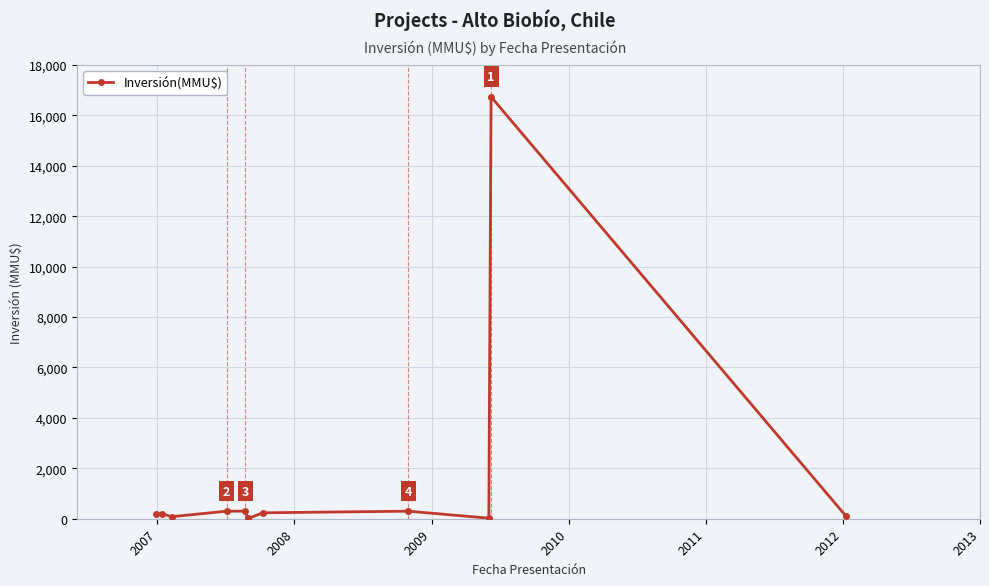

How many lines are shown in the chart?

1